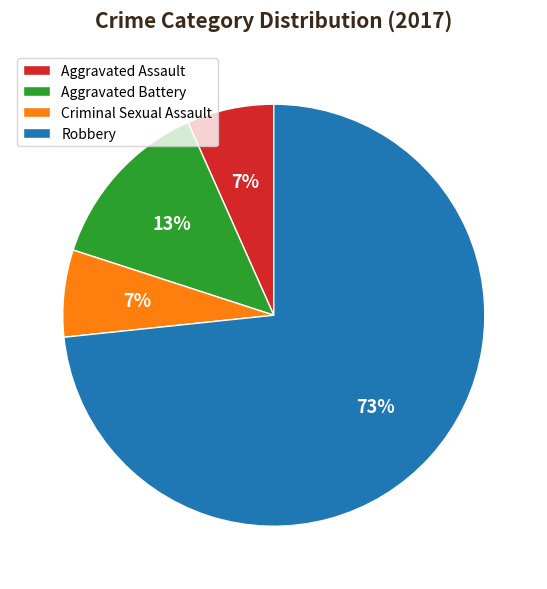

Count the number of slices in the pie.

4